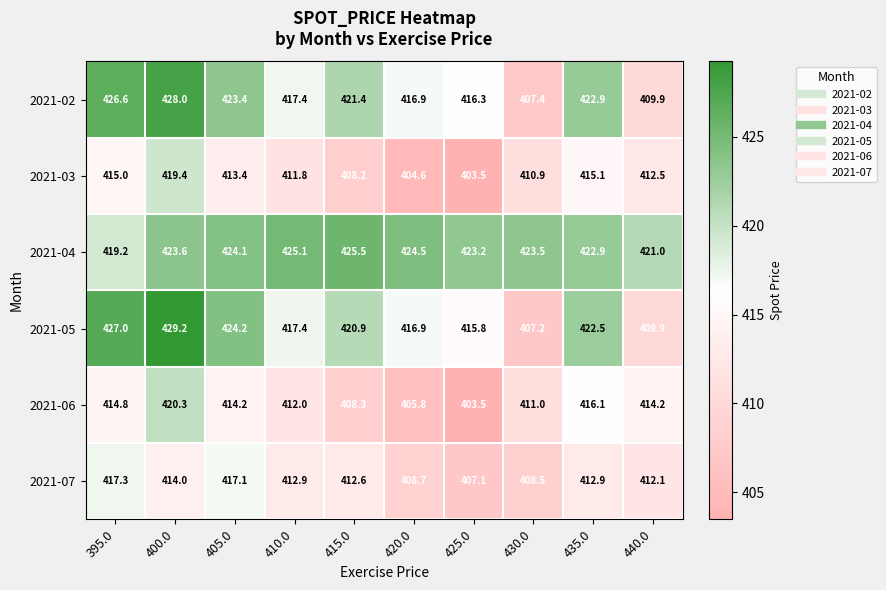

What is the total value across all series at 440.0?

2479.6